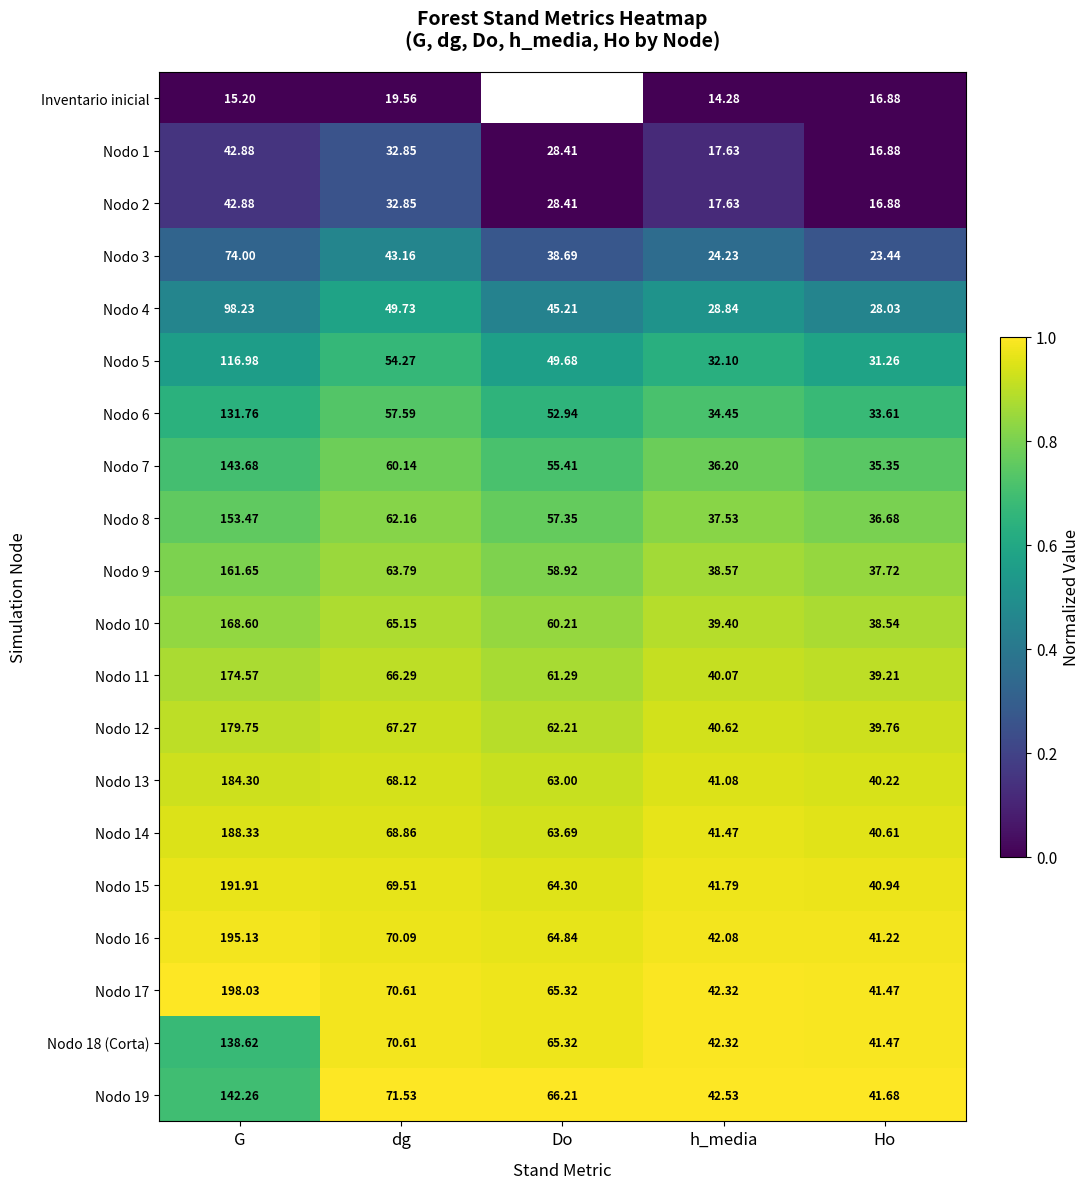

Is the value of Nodo 7 at Do greater than the value of Nodo 16 at Do?

No